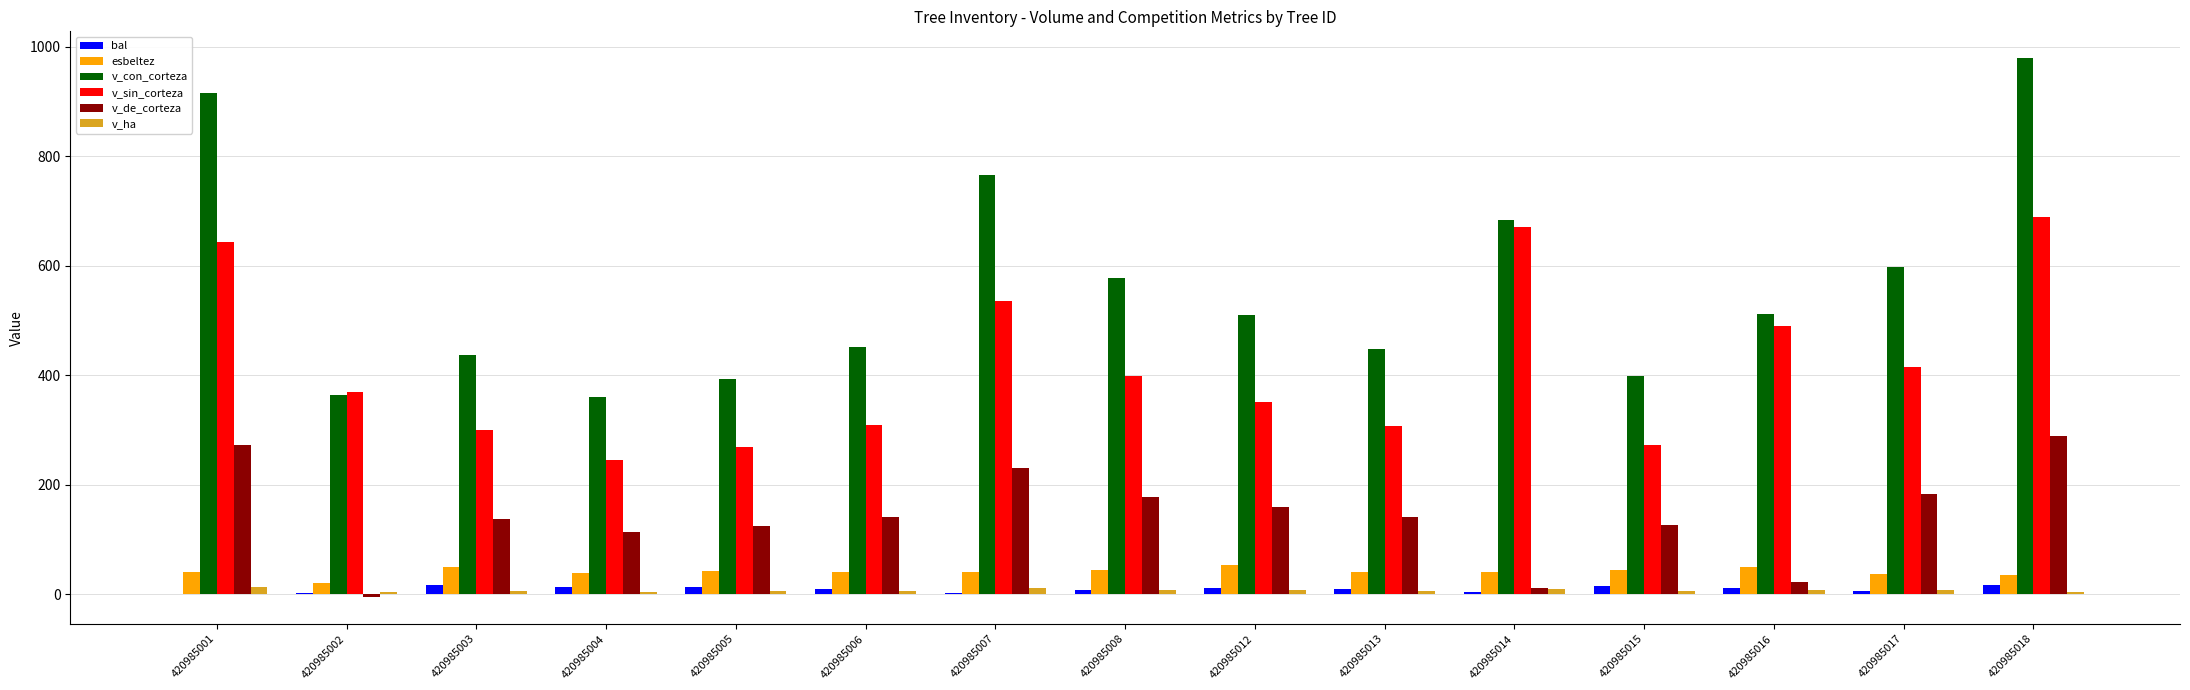

Which series has the largest range (max minus min)?

v_con_corteza